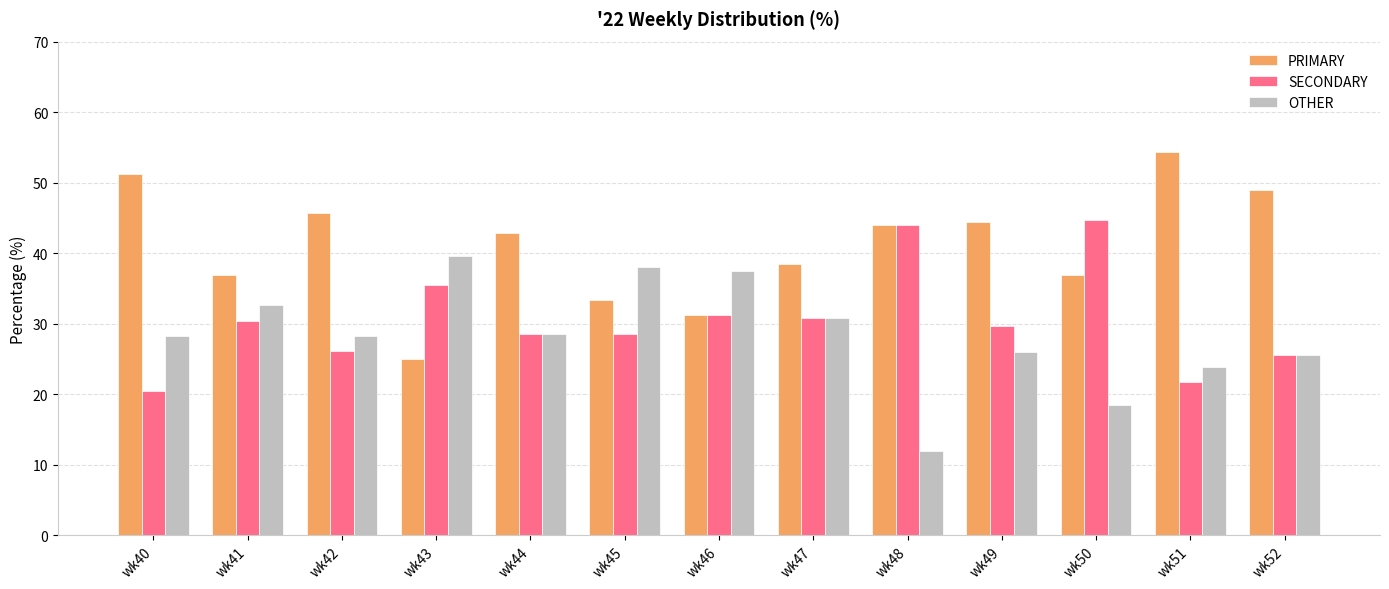

Which series changed the most between wk46 and wk51?

PRIMARY